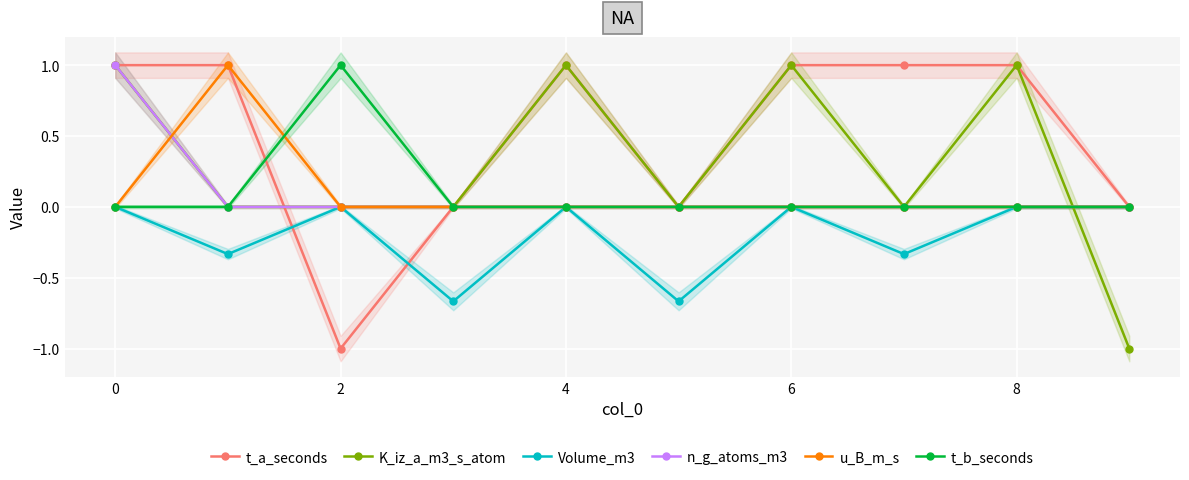

The u_B_m_s series shows 0.0 at 4. True or false?

True